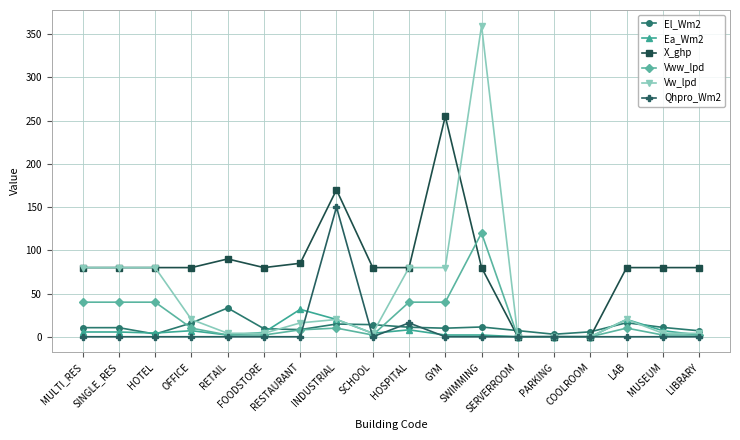

What is the maximum value shown in the chart?

360.0